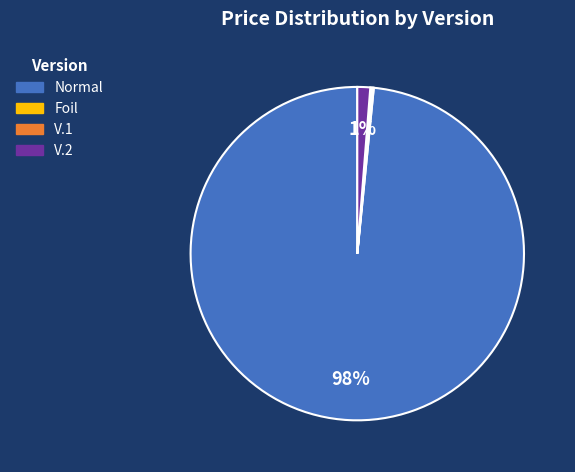

To the nearest percent, what is the average slice percentage?

25%